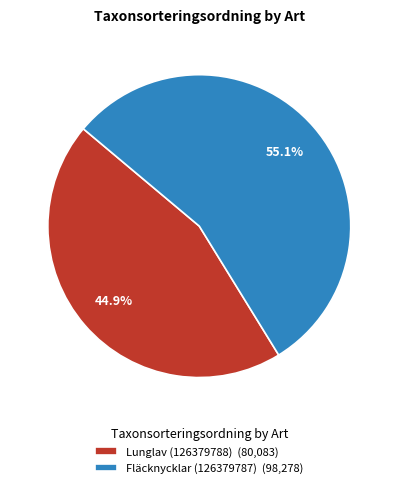

What percentage do Lunglav (126379788) and Fläcknycklar (126379787) together represent?

100.0%